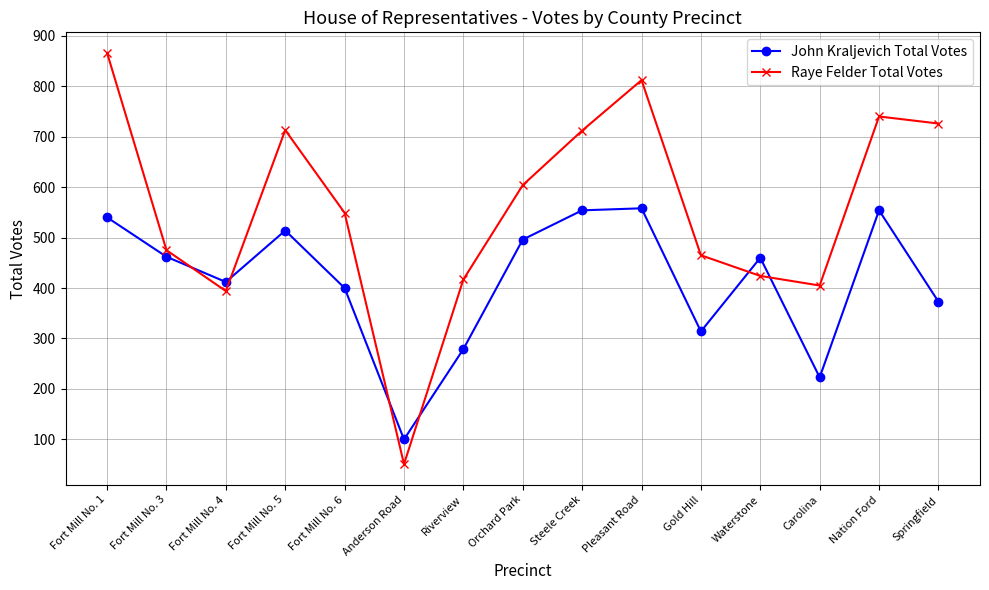

What is the value of the Raye Felder Total Votes point at the 10th from the left?

812